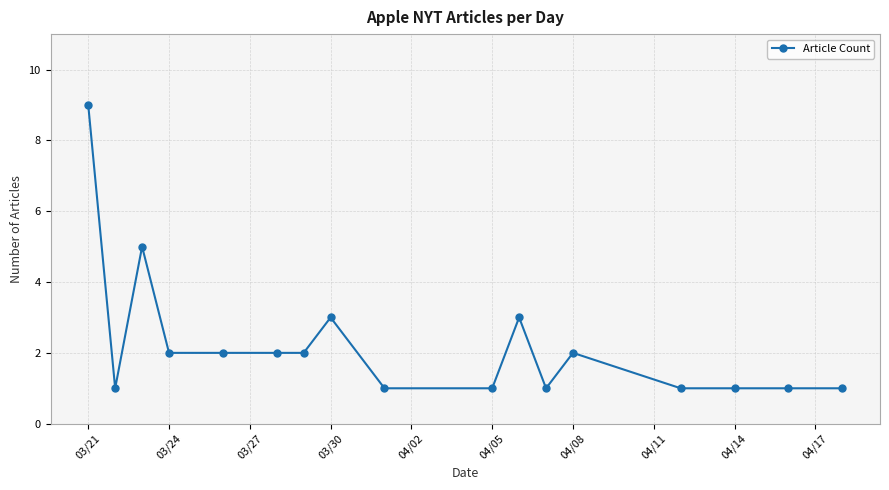

True or false: there are more than 2 points higher than both neighbors.

True